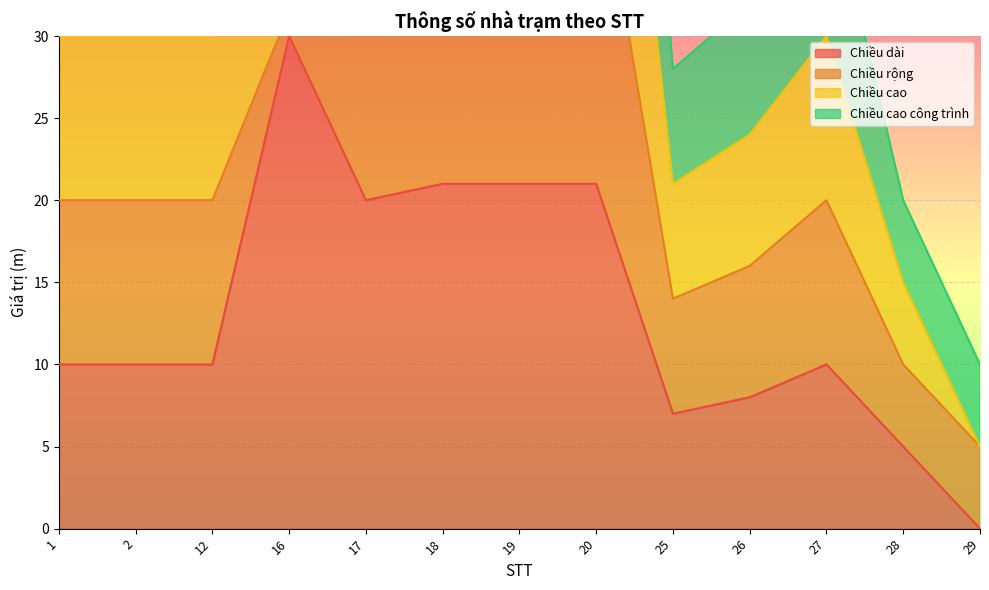

What is the sum of all Chiều cao công trình values?

325.5